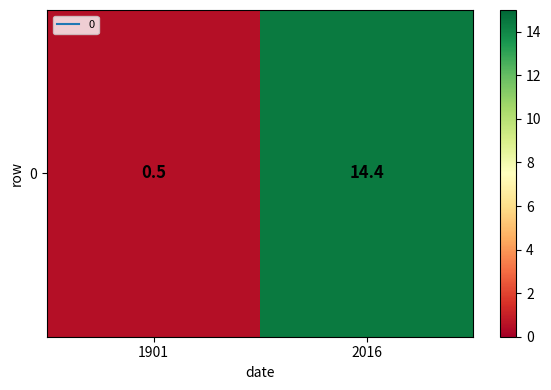

How many values exceed 14?

1